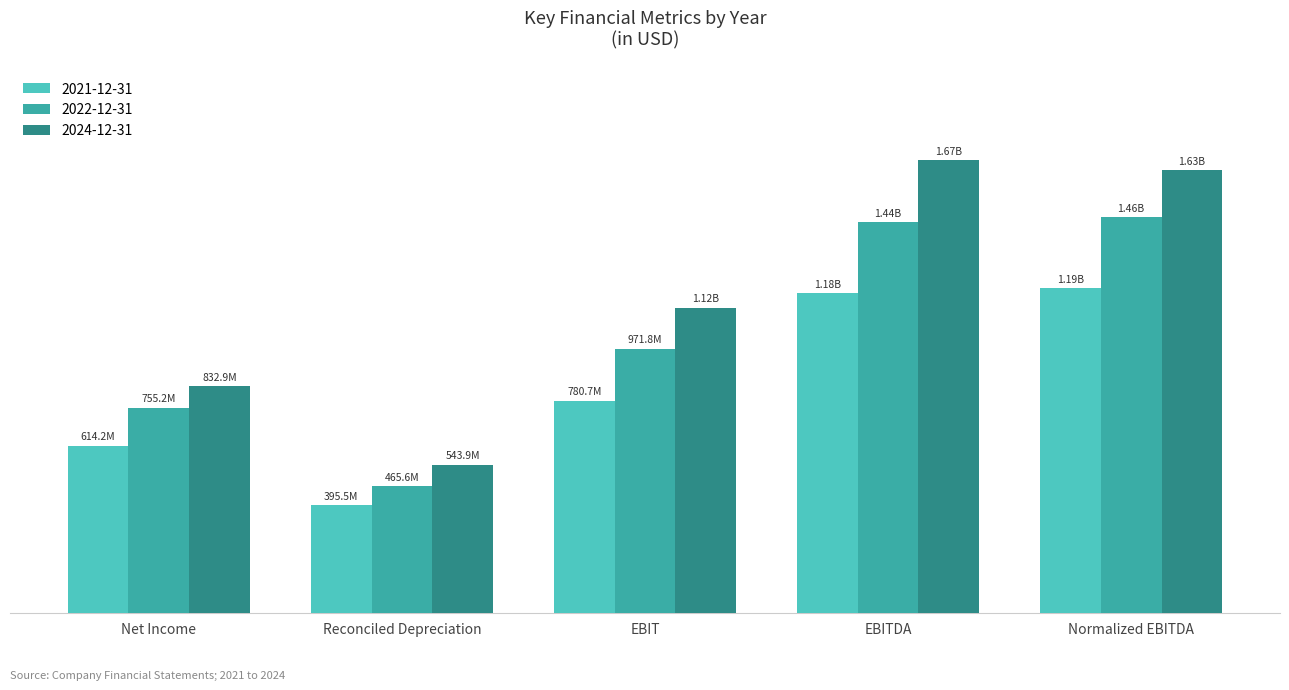

What is the approximate value of 2021-12-31 at EBIT, to the nearest 10?

780700000